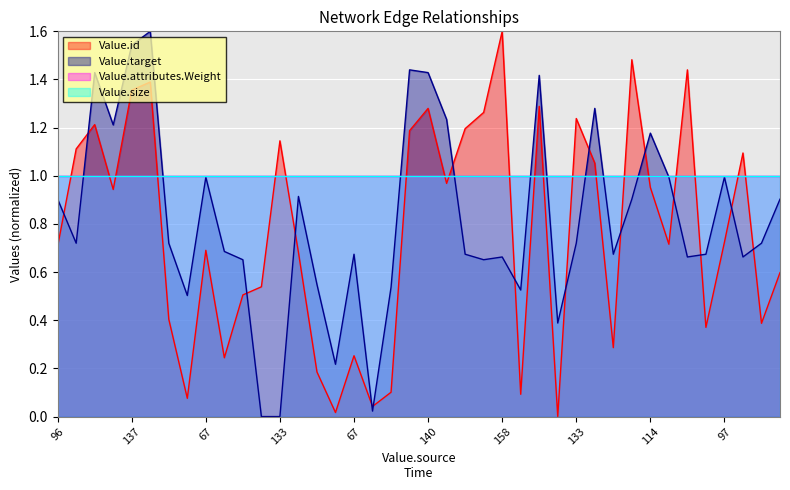

Is it true that Value.target equals 1.7 at 114?

False